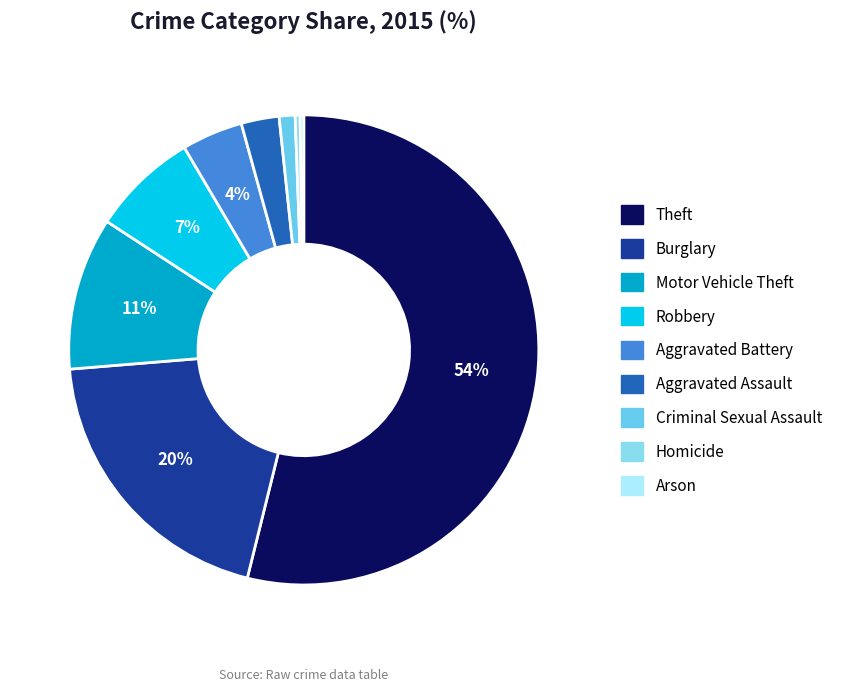

How many segments does this pie chart have?

9